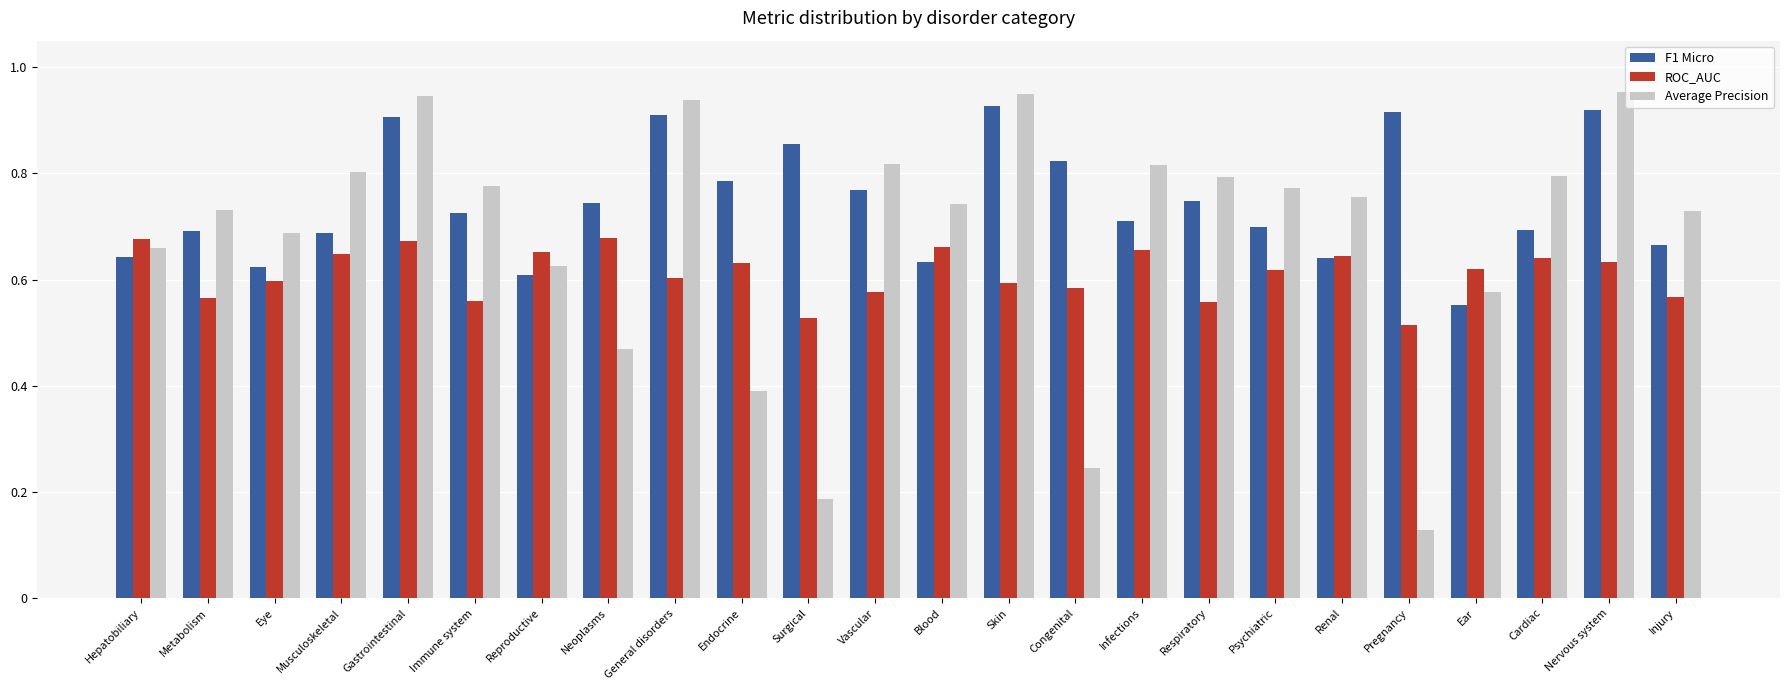

Count the F1 Micro values in the range 0 to 1.

24